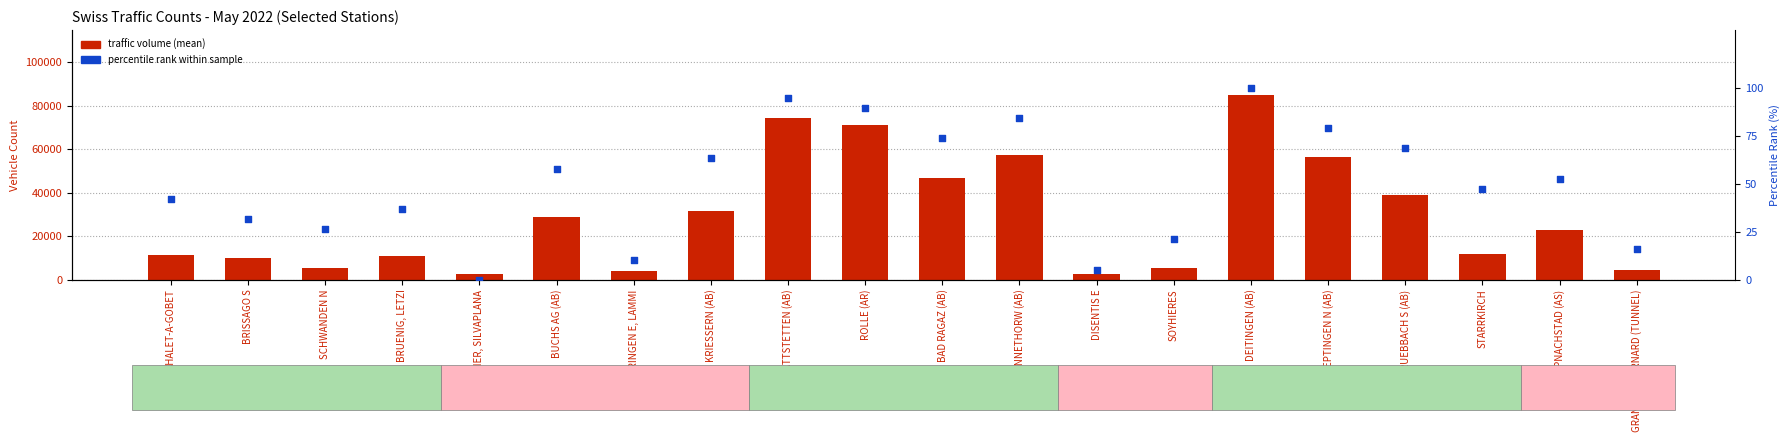

What are all the series names shown in the legend?

traffic volume (mean), percentile rank within sample